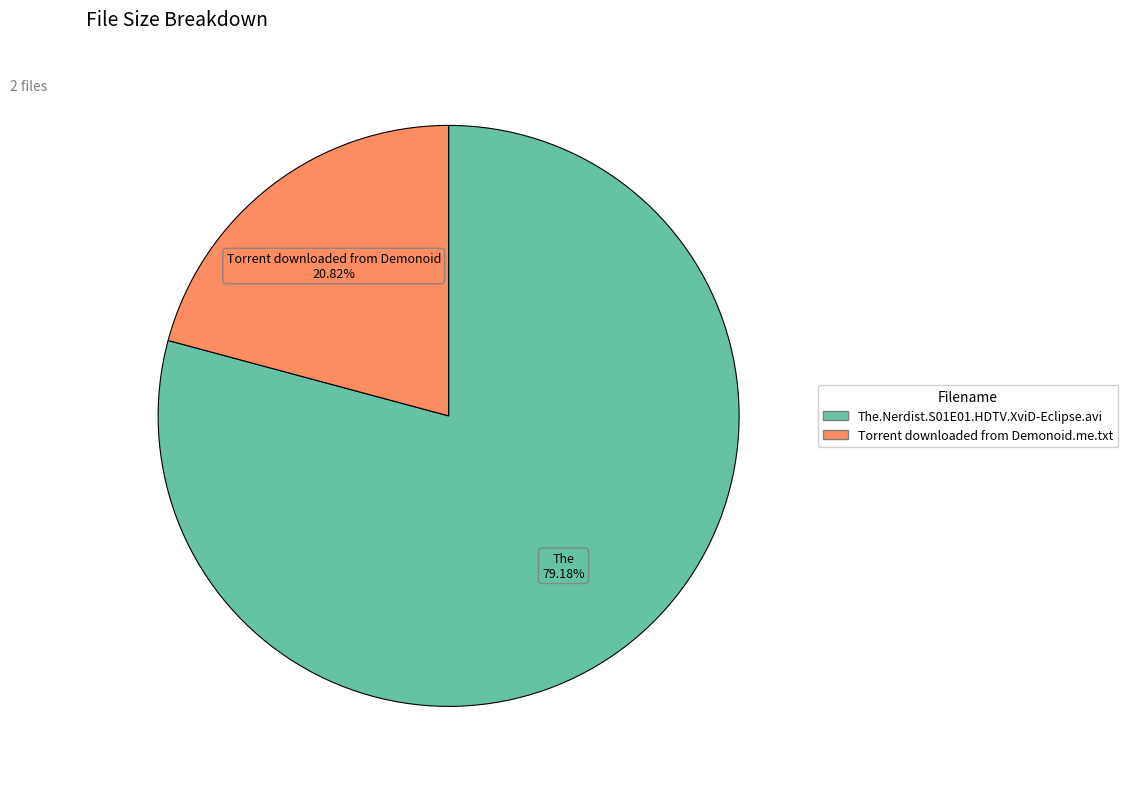

How many slices are in this pie chart?

2